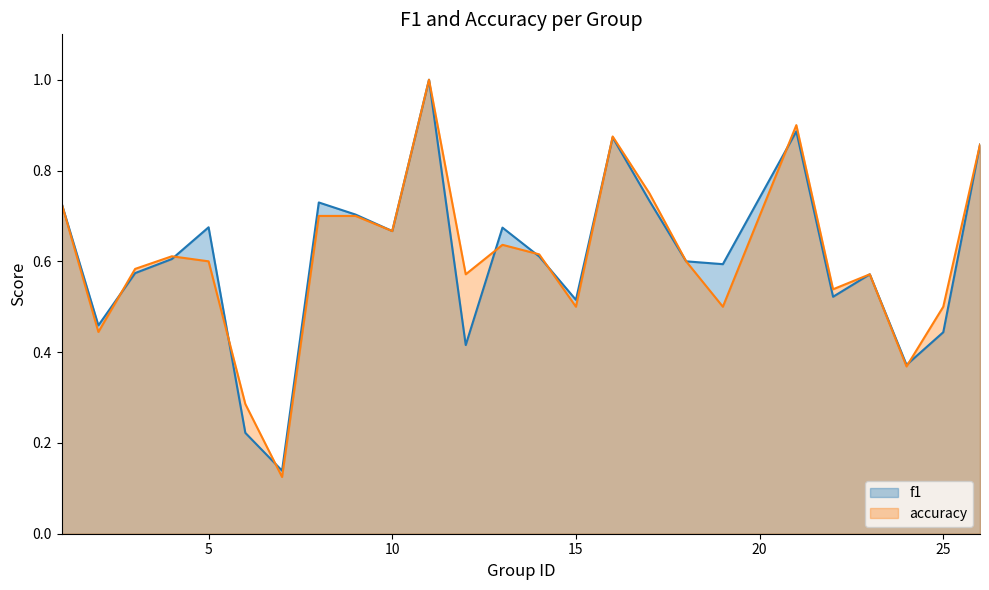

Which series has the widest spread of values?

accuracy